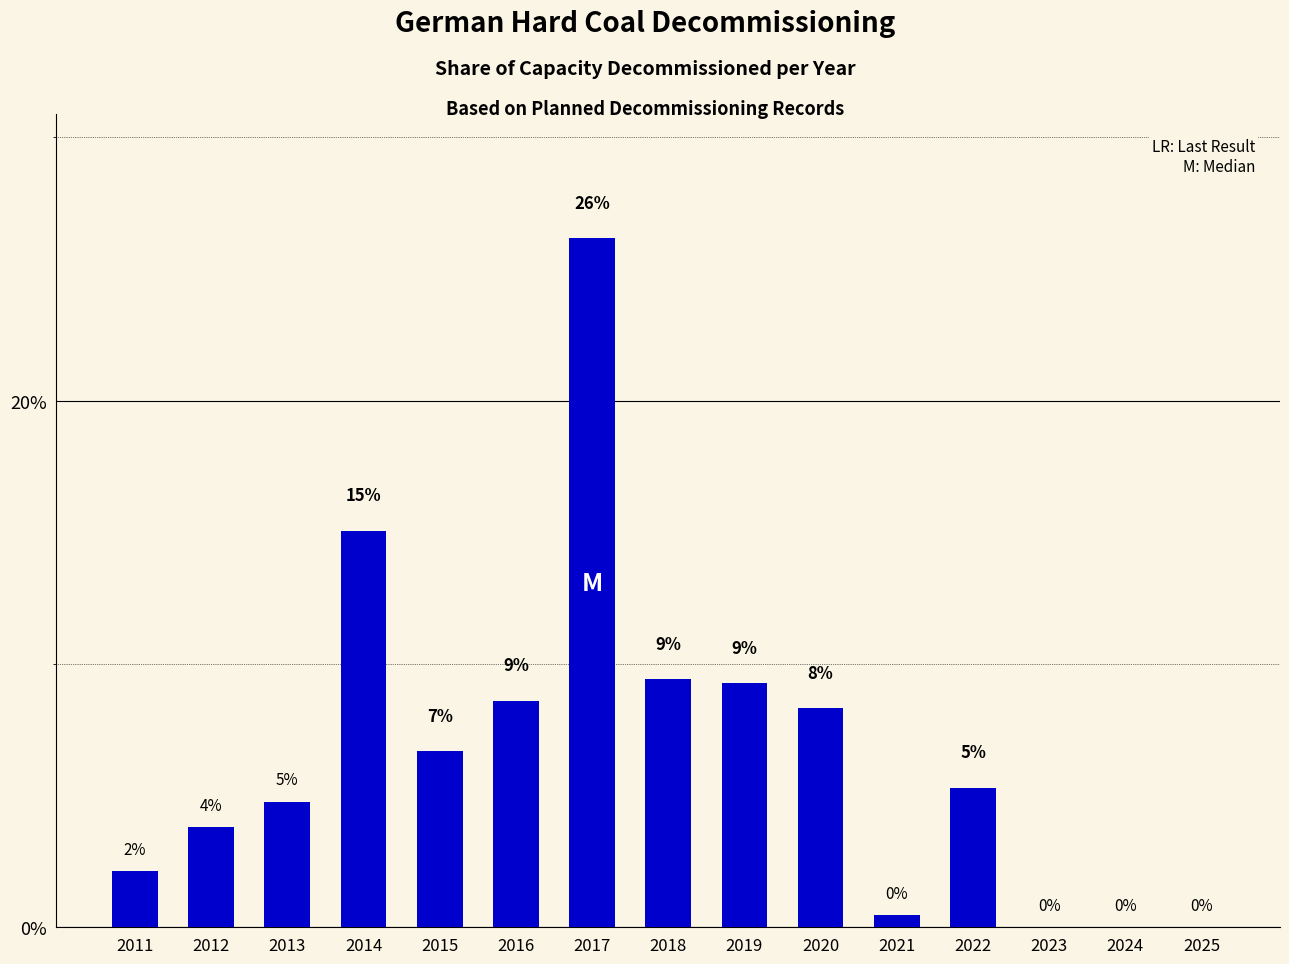

What is the difference between the values at 2018 and 2012?

5.6